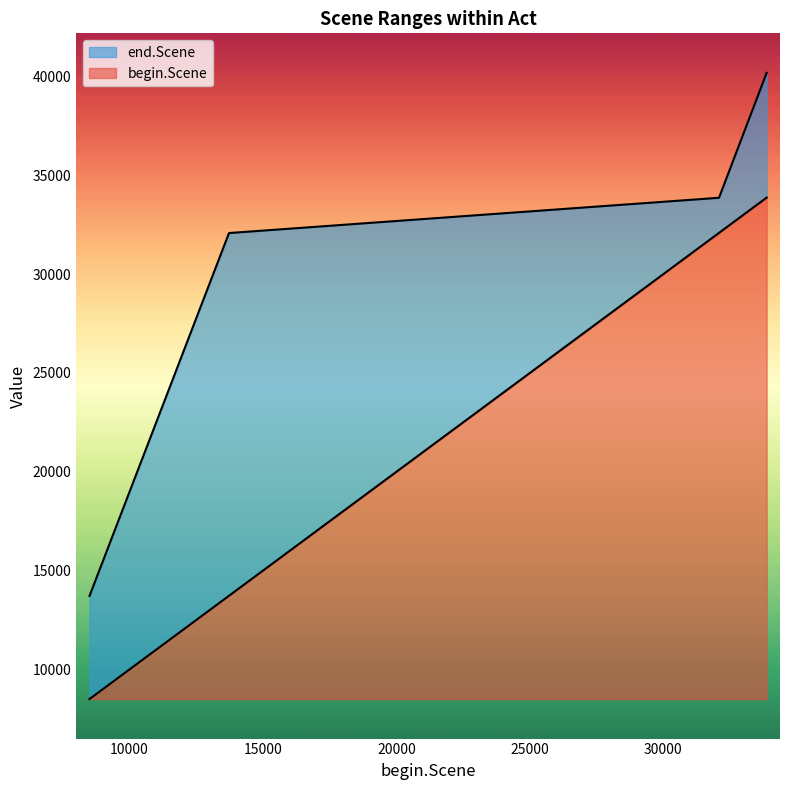

What is the sum of all begin.Scene values?

54172